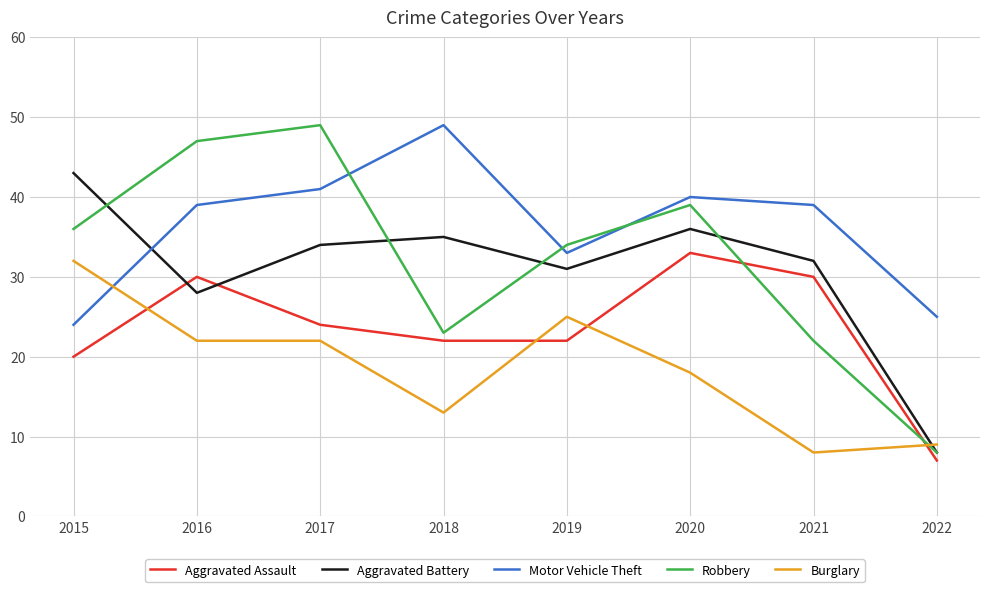

What is the total value across all series at 2020?

166